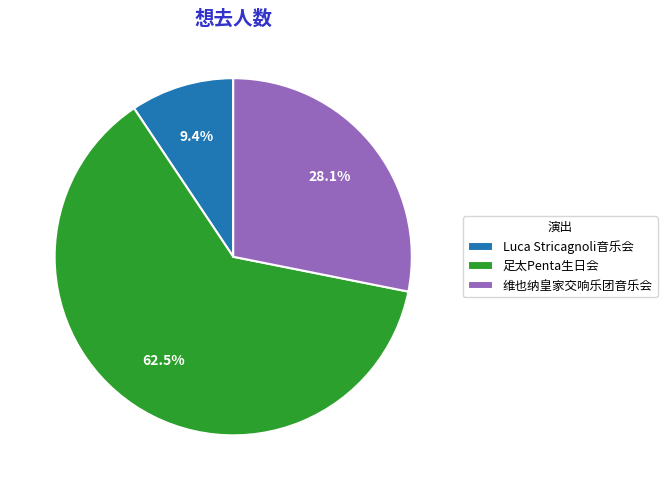

Is the sum of 维也纳皇家交响乐团音乐会 and Luca Stricagnoli音乐会 greater than half?

No